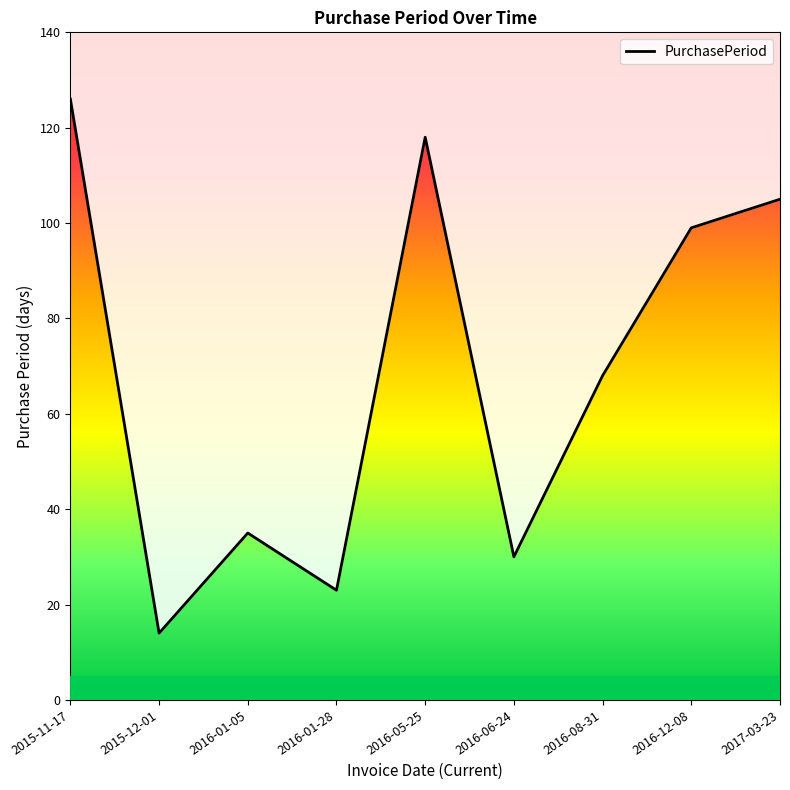

Rank the categories by value from highest to lowest.

2015-11-17, 2016-05-25, 2017-03-23, 2016-12-08, 2016-08-31, 2016-01-05, 2016-06-24, 2016-01-28, 2015-12-01